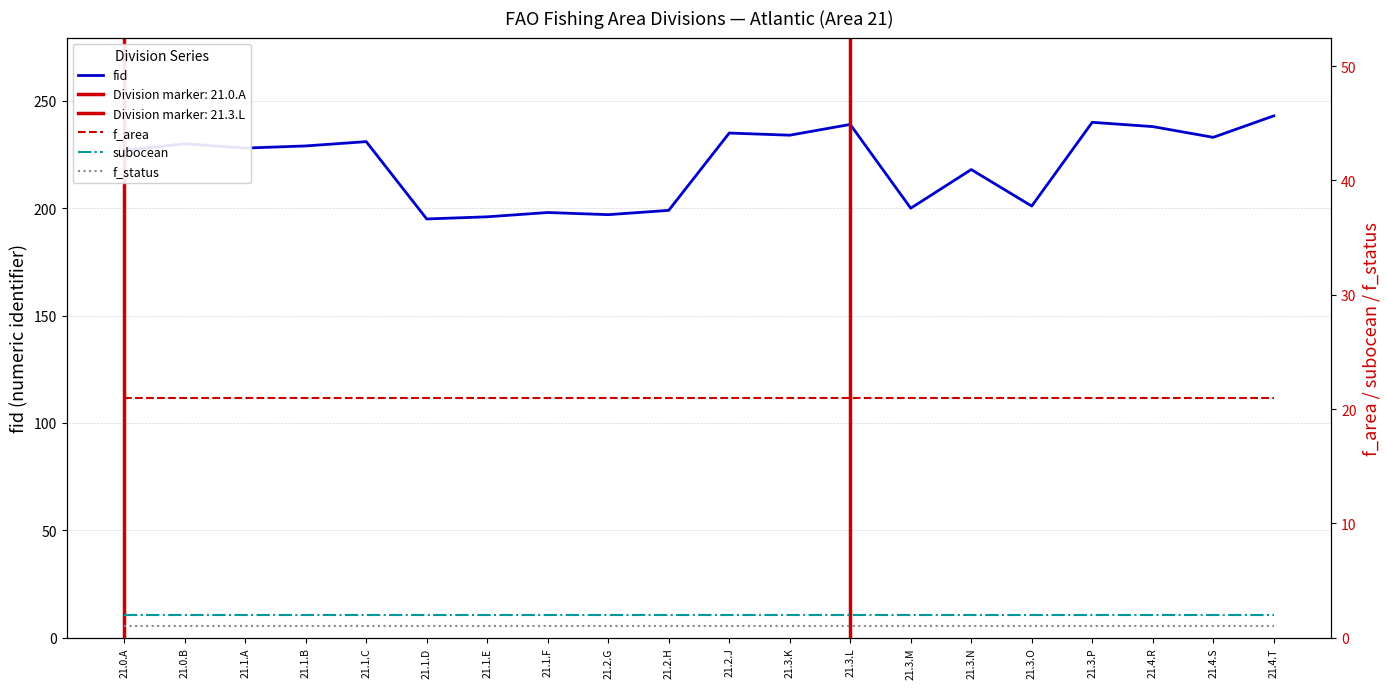

What is the difference between the fid values at 21.1.A and 21.2.H?

29